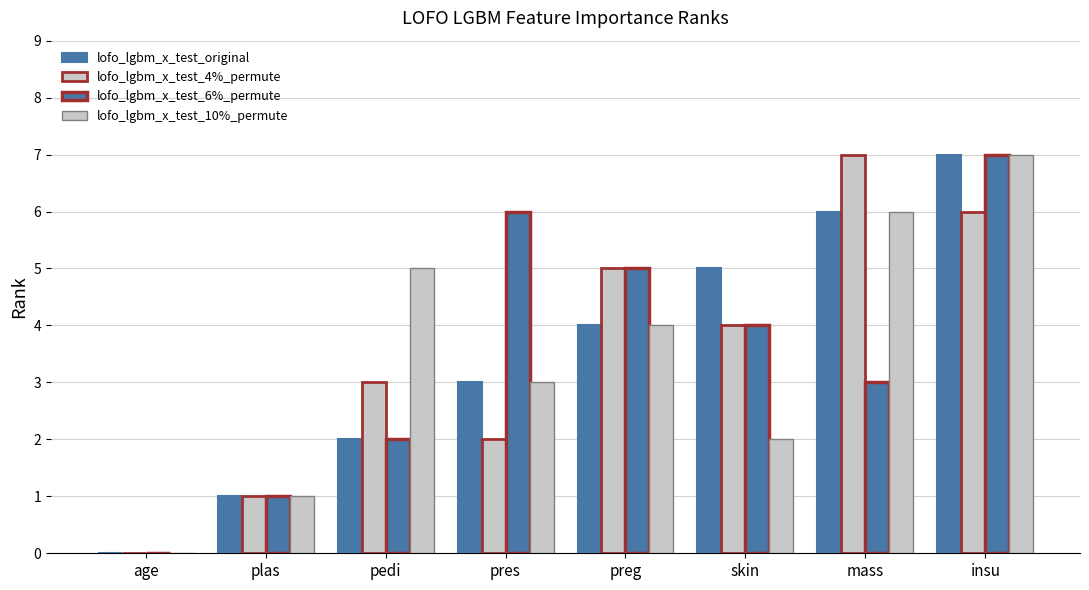

Are the bars horizontal?

No